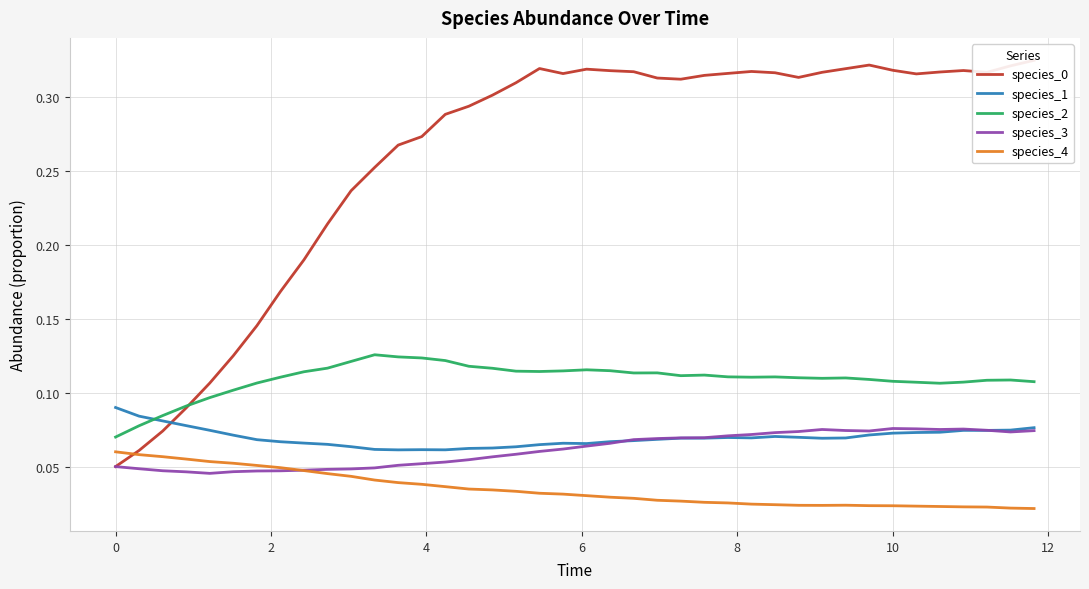

True or false: species_2 and species_1 intersect in this chart.

True